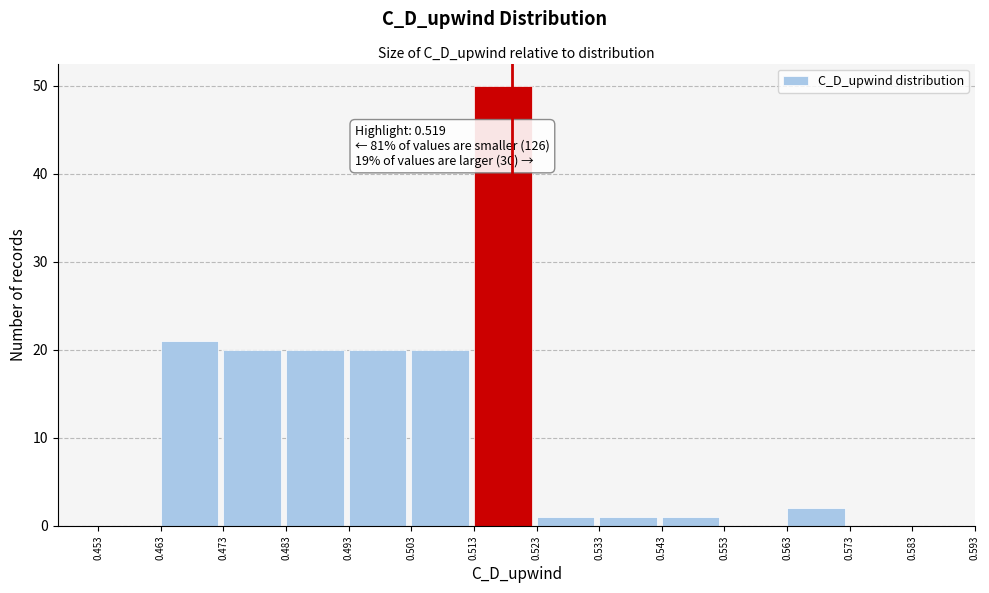

Over which range of the x-axis is the bar tallest?

0.513 to 0.523